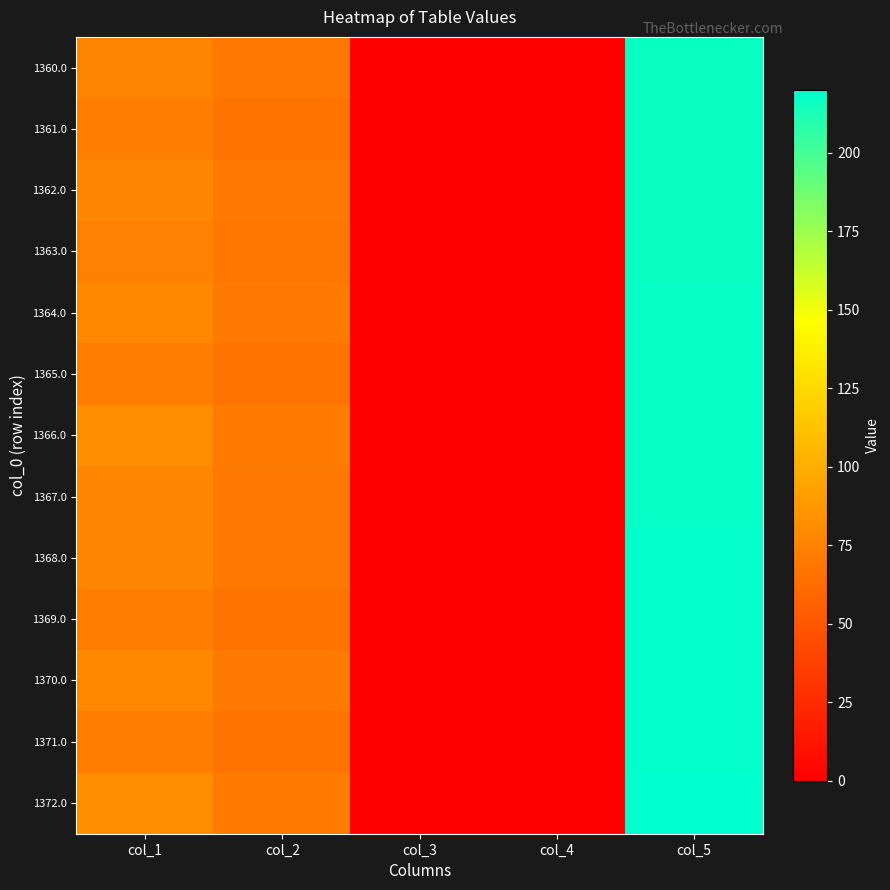

How many distinct data groups are displayed?

13